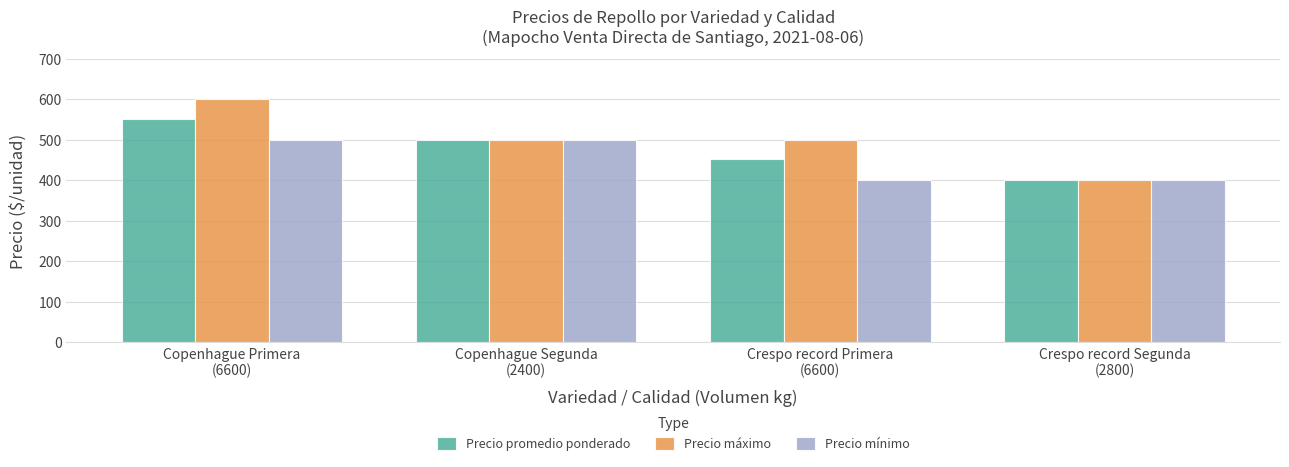

How many data points in Precio promedio ponderado are less than 500?

2